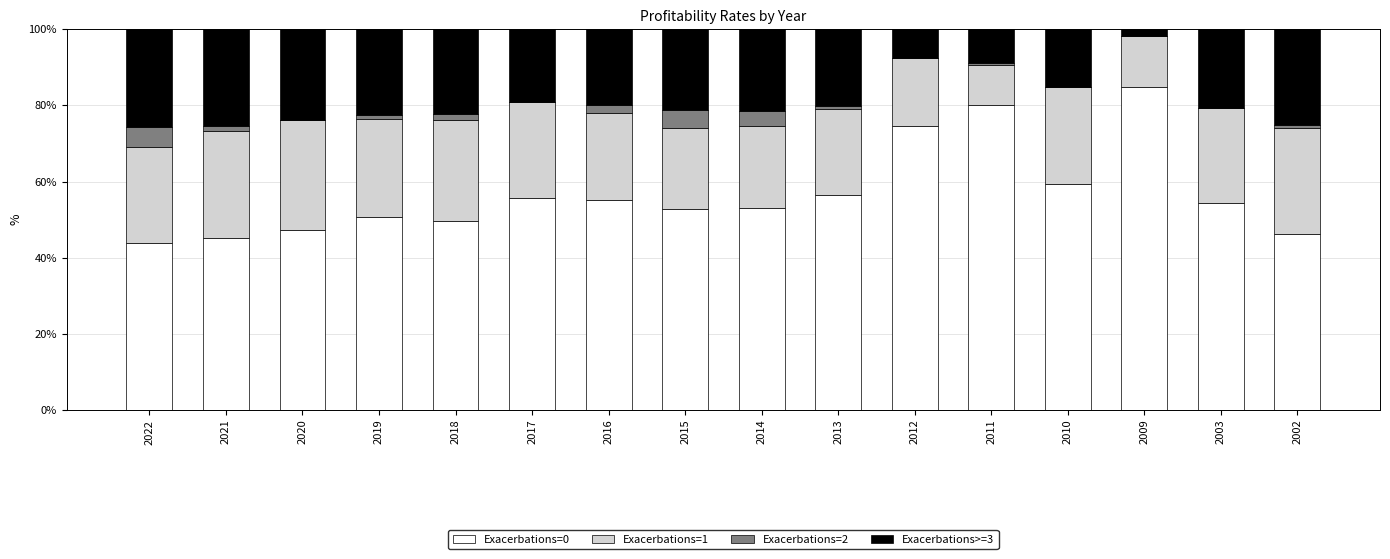

What is the total value across all series at 2010?

100.0